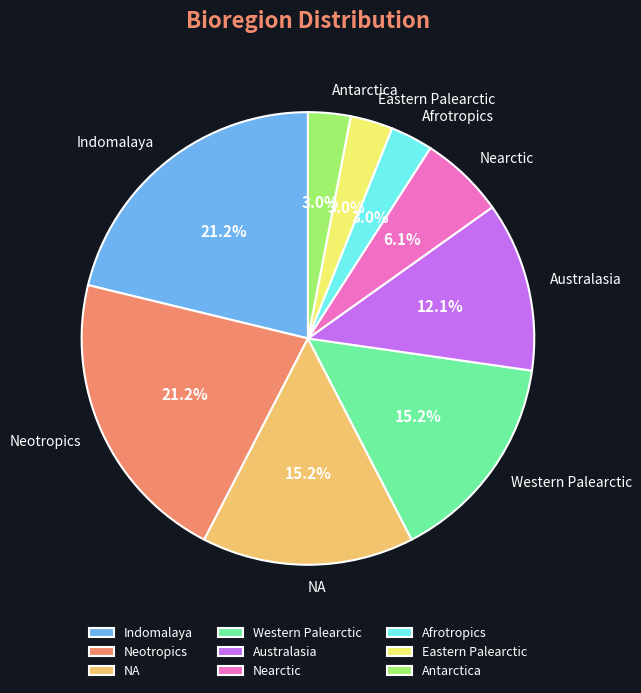

Between Eastern Palearctic and Western Palearctic, which is larger?

Western Palearctic